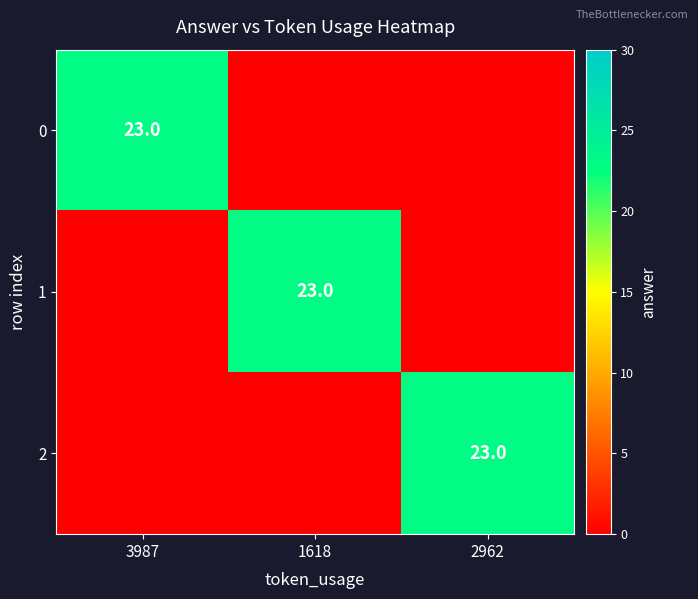

Is it true that 2 equals 23 at 2962?

True